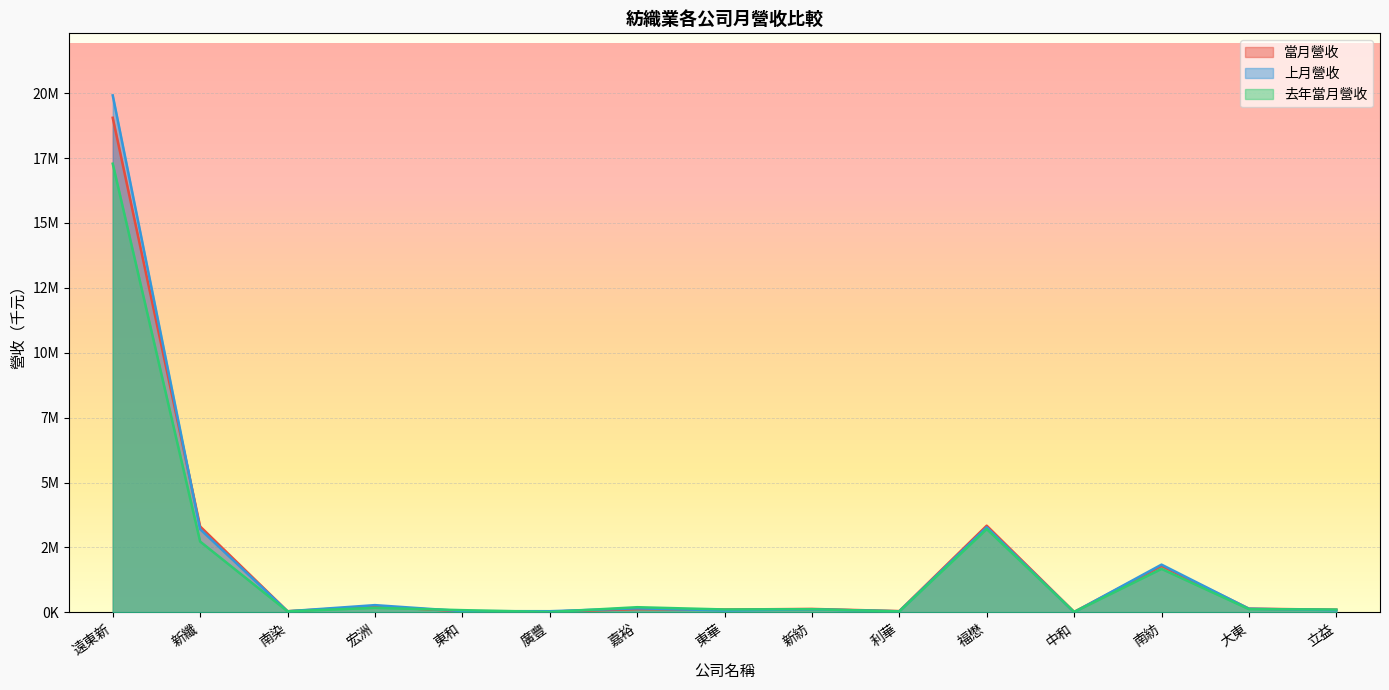

What is the label of the 7th point from the right?

新紡